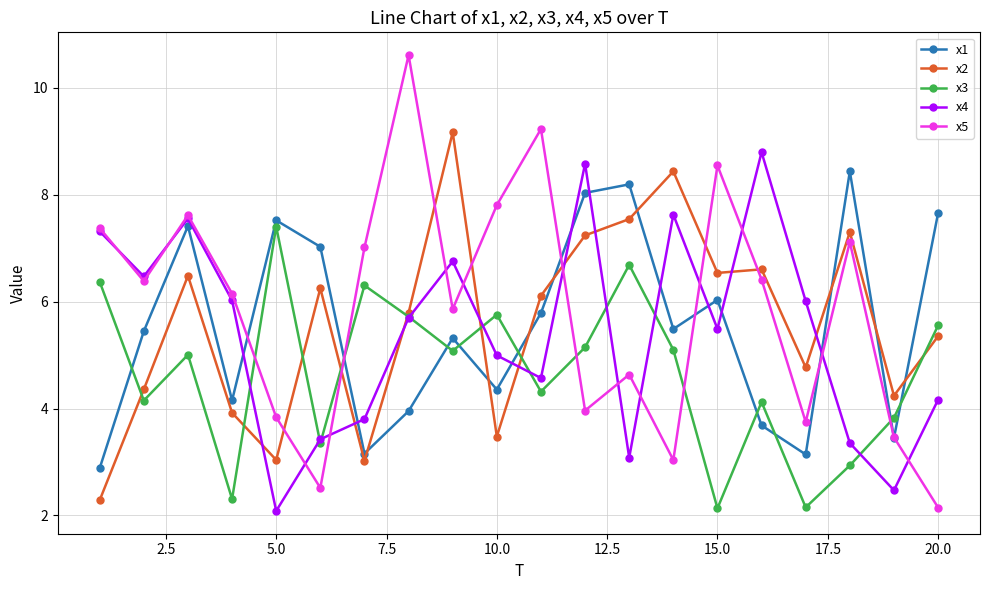

Which series has the largest range (max minus min)?

x5